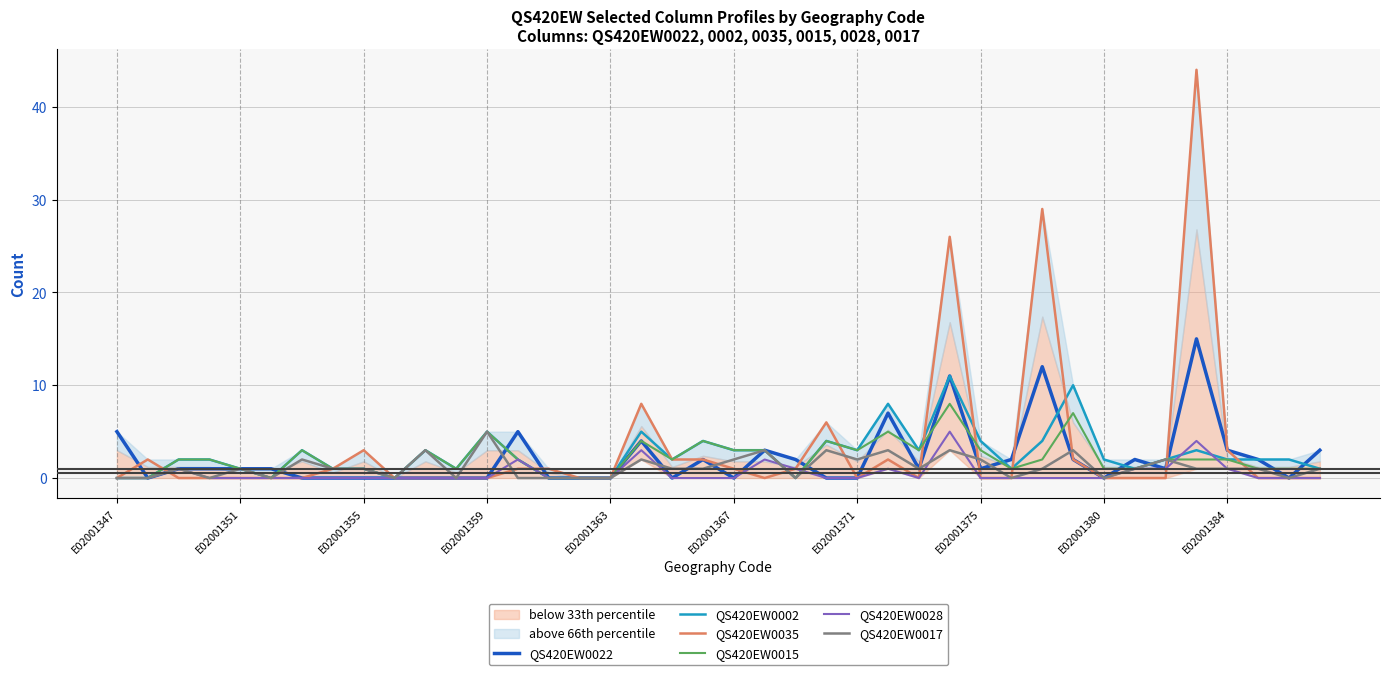

What is the sum of all QS420EW0035 values?

134